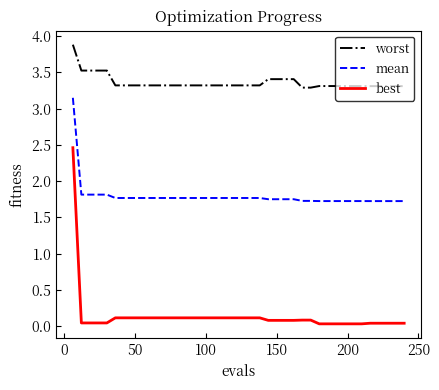

True or false: worst and mean intersect in this chart.

False